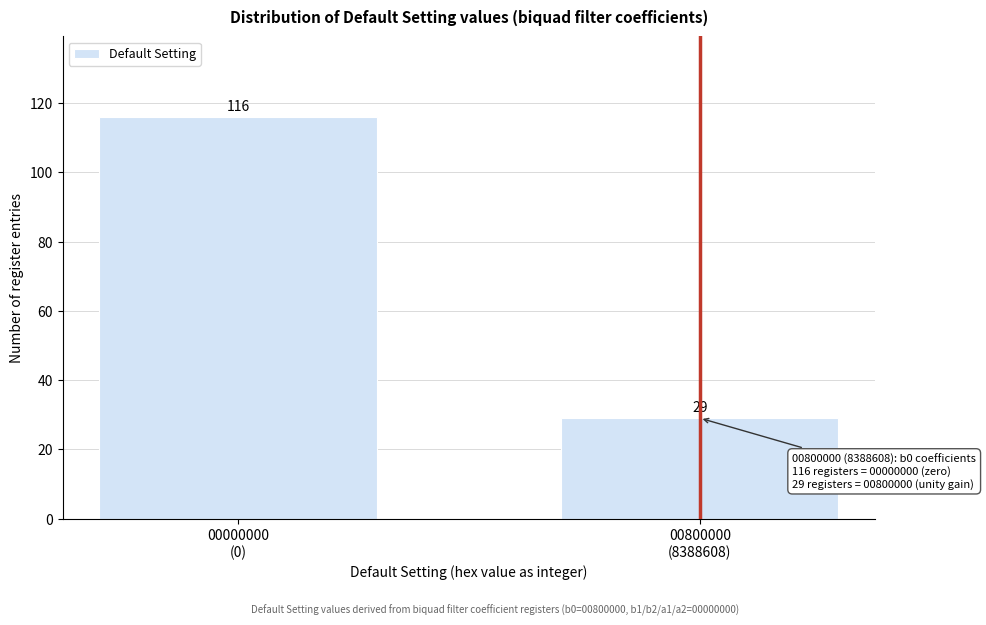

Reading left to right, what are all the values shown in this chart?

116	29